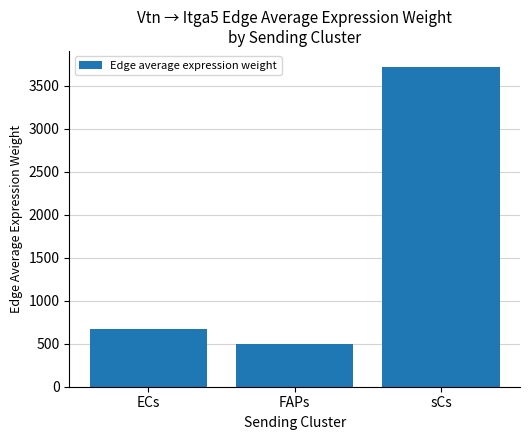

Reading right to left, extract all data points from this chart.

sCs=3720.7	FAPs=493.5	ECs=666.6